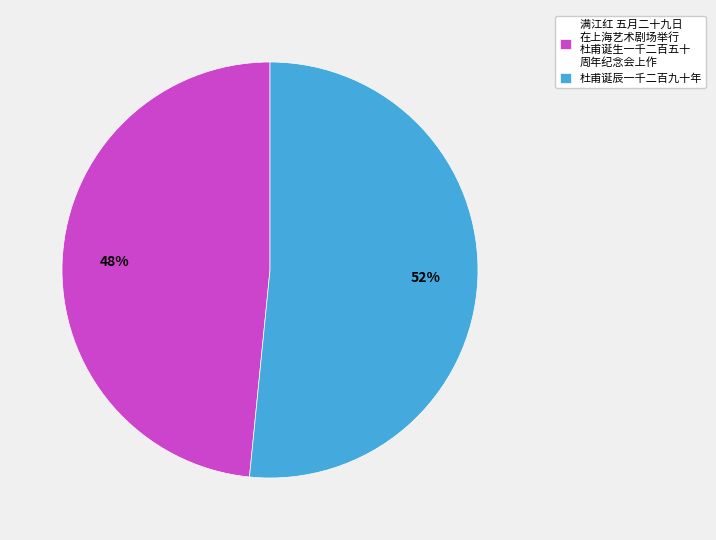

Rank the categories by value from lowest to highest.

满江红 五月二十九日 在上海艺术剧场举行 杜甫诞生一千二百五十 周年纪念会上作, 杜甫诞辰一千二百九十年